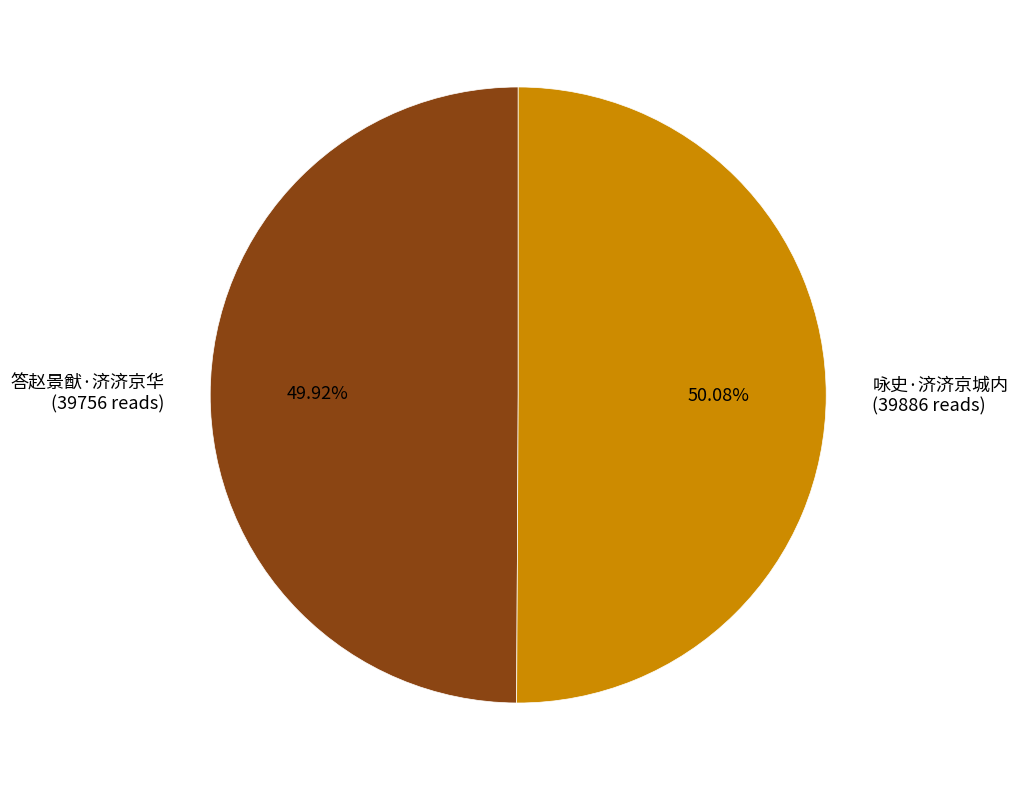

Do 答赵景猷·济济京华 (39756 reads) and 咏史·济济京城内 (39886 reads) together represent more than half of the pie?

Yes